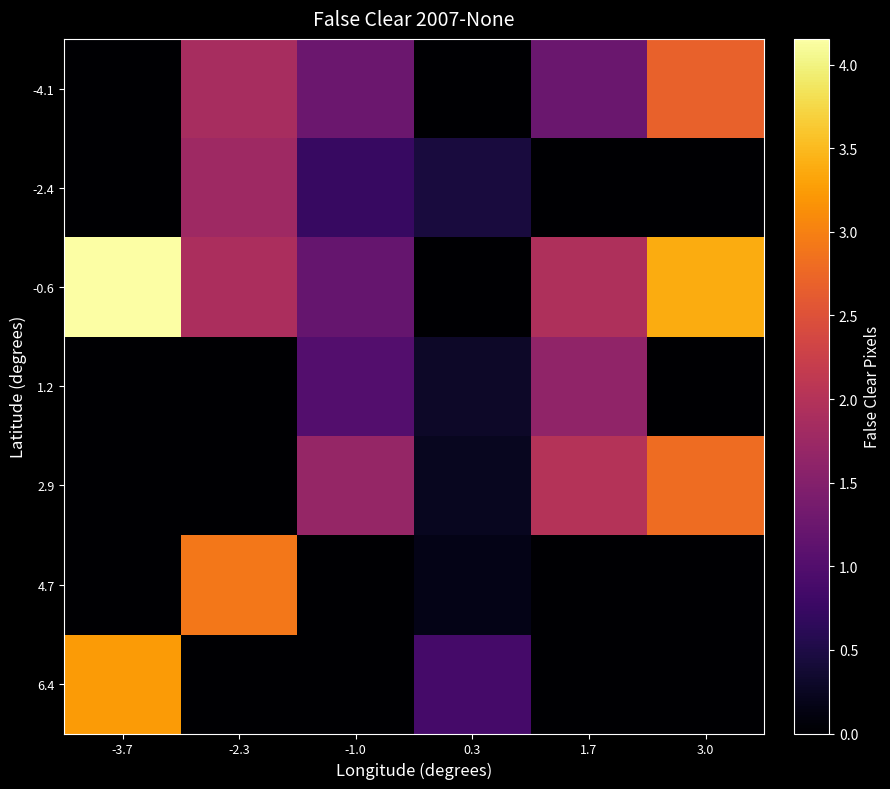

Reading left to right, list all the values displayed in this chart.

-4.1: -3.7=0.0	-2.3=1.9	-1.0=1.3	0.3=0.0	1.7=1.2	3.0=2.7
-2.4: -3.7=0.0	-2.3=1.8	-1.0=0.7	0.3=0.4	1.7=0.0	3.0=0.0
-0.6: -3.7=4.2	-2.3=1.9	-1.0=1.2	0.3=0.0	1.7=1.9	3.0=3.4
1.2: -3.7=0.0	-2.3=0.0	-1.0=1.0	0.3=0.3	1.7=1.6	3.0=0.0
2.9: -3.7=0.0	-2.3=0.0	-1.0=1.7	0.3=0.2	1.7=2.0	3.0=2.8
4.7: -3.7=0.0	-2.3=2.9	-1.0=0.0	0.3=0.2	1.7=0.0	3.0=0.0
6.4: -3.7=3.2	-2.3=0.0	-1.0=0.0	0.3=0.9	1.7=0.0	3.0=0.0